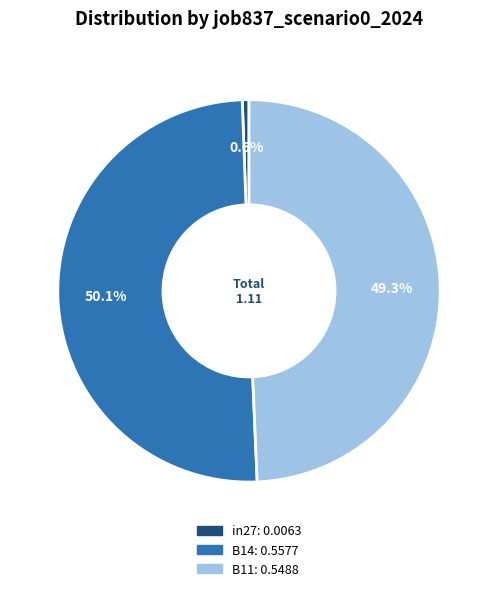

The B14 slice represents 41% of the pie. True or false?

False